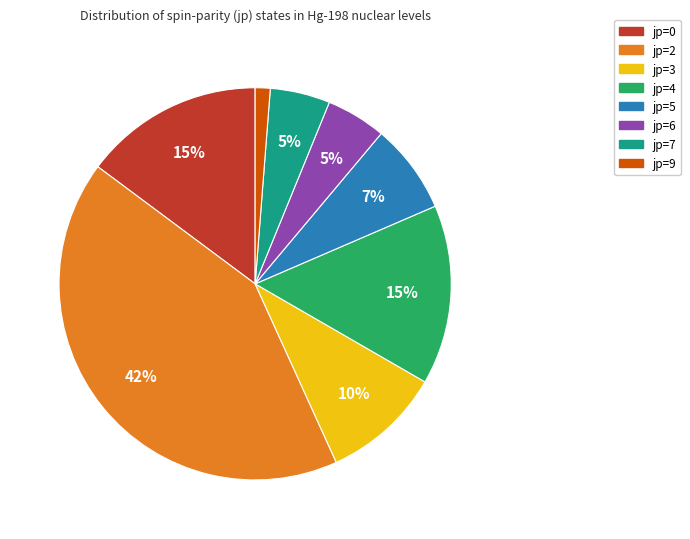

What is the smallest slice in the pie chart?

jp=9